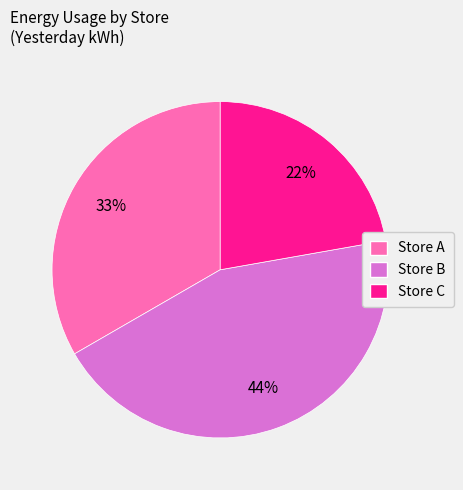

Is the sum of Store B and Store C greater than half?

Yes